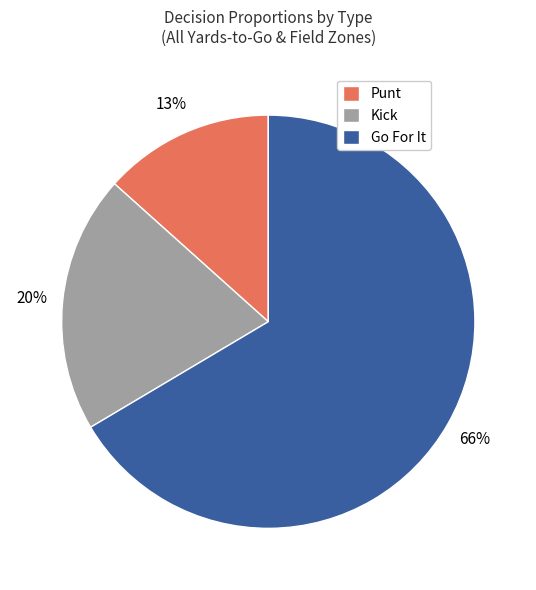

How many segments does this pie chart have?

3